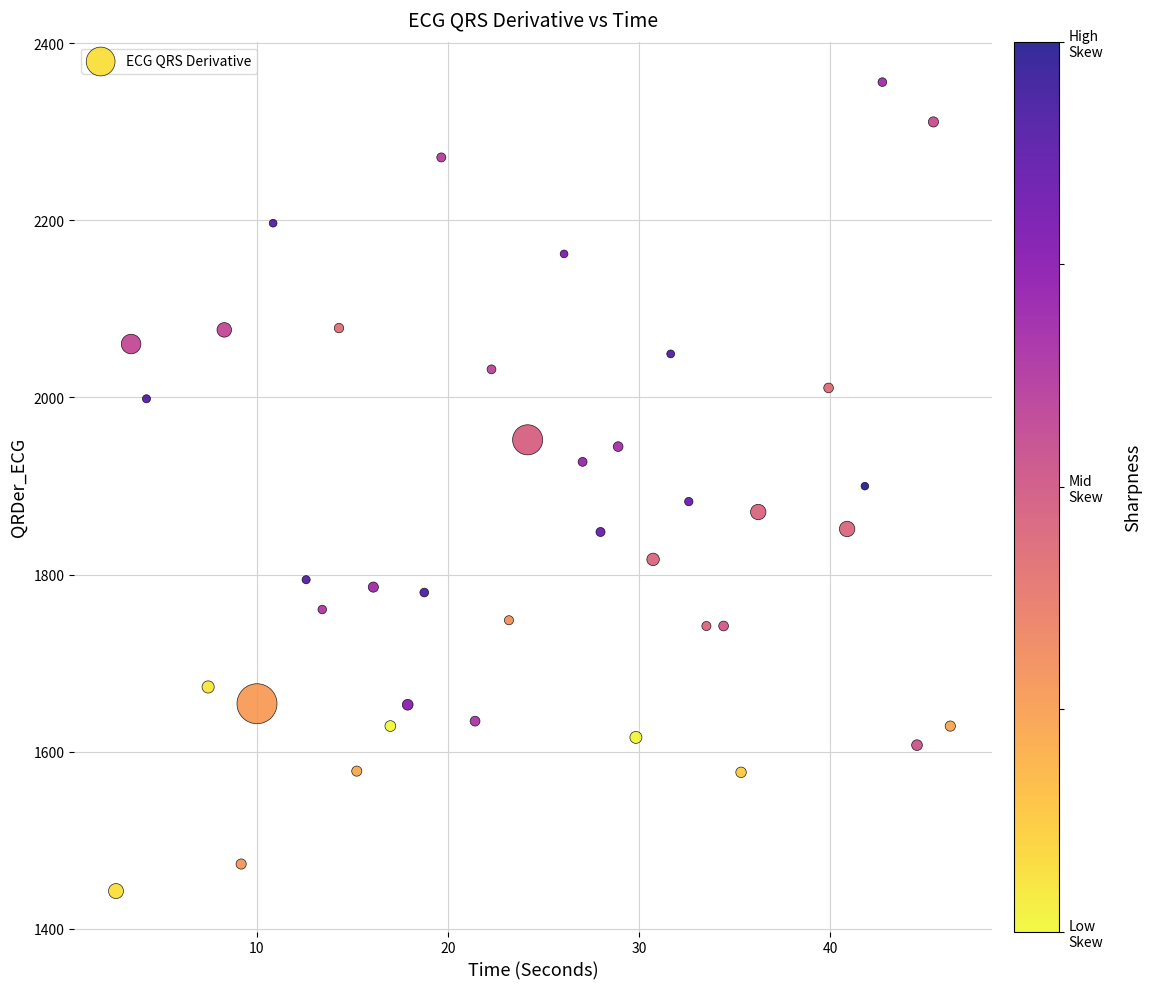

What is the range of Y values (max minus min)?

913.2